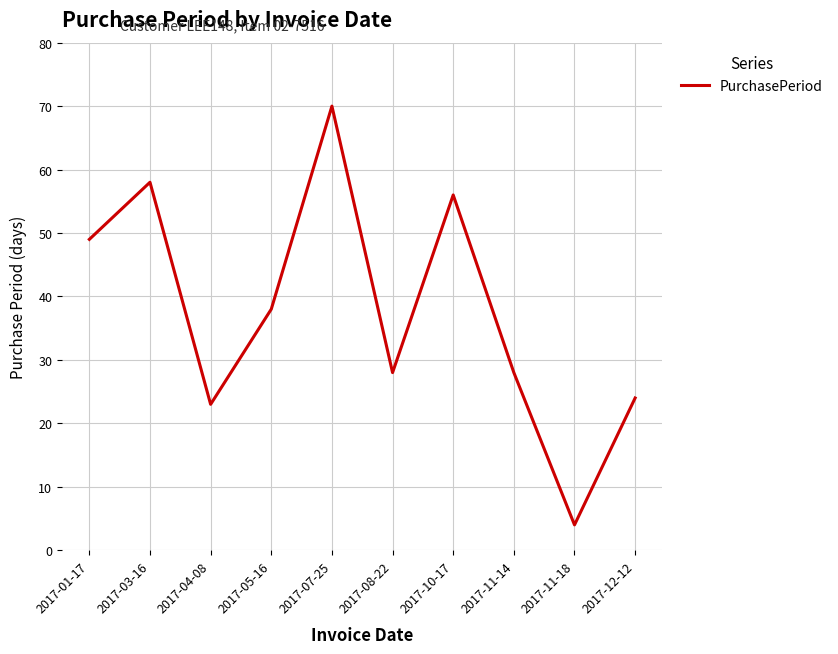

Where is the first local maximum?

2017-03-16